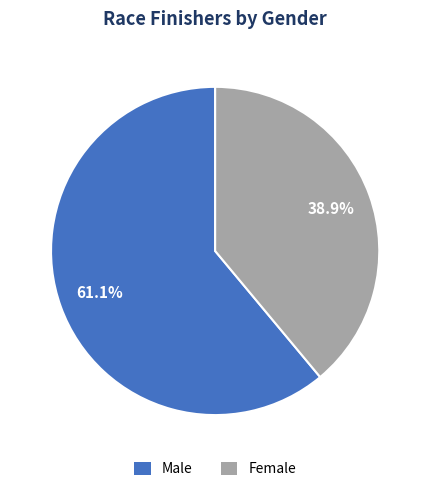

What is the ratio of the value at Male to the value at Female?

1.6